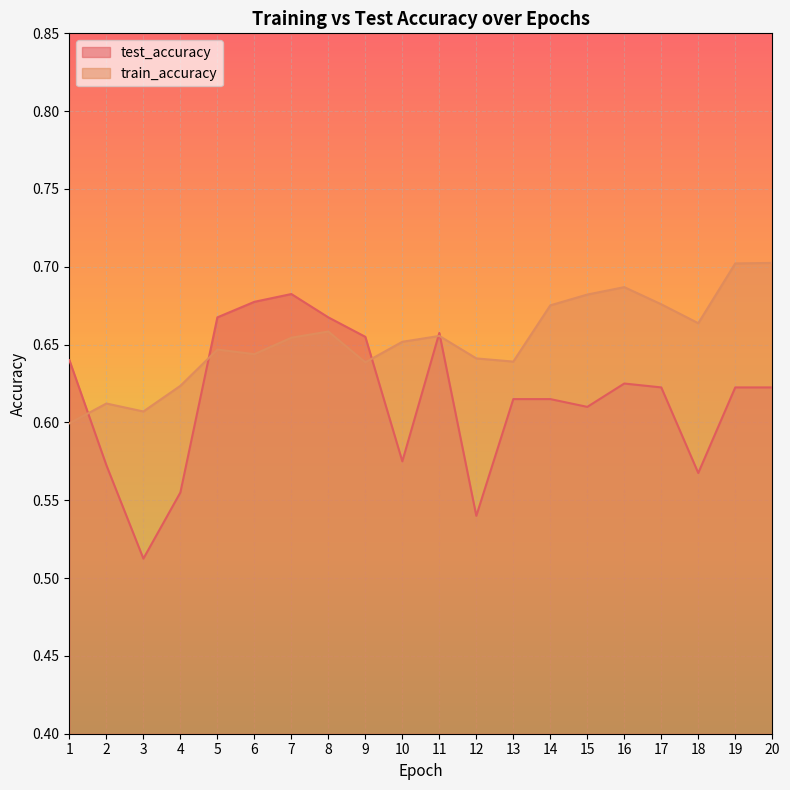

What is the lowest value of the test_accuracy series?

0.5